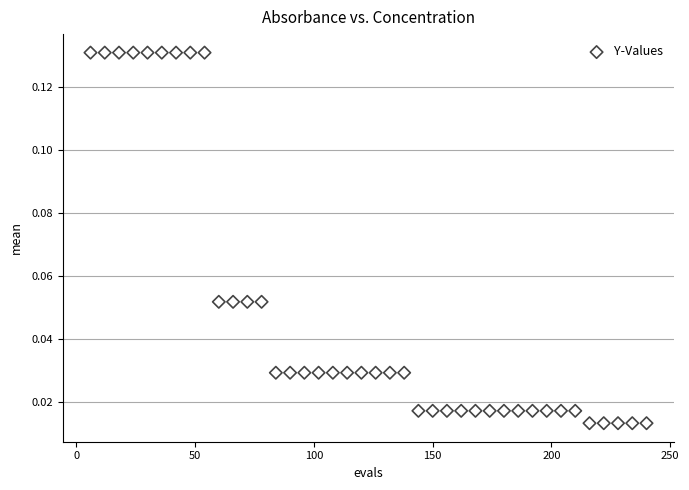

What is the range of X values (max minus min)?

234.0